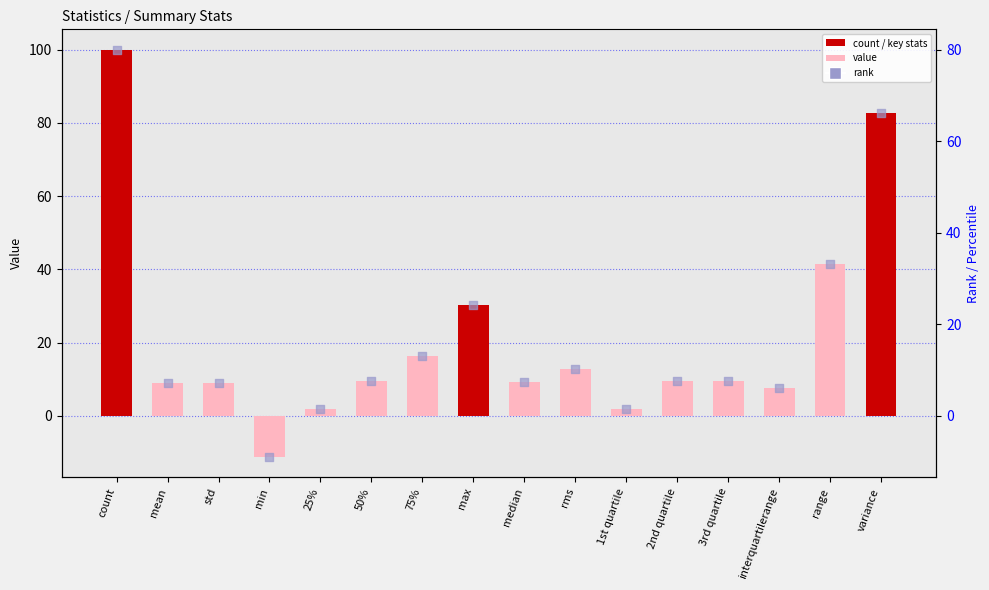

Which series reaches the minimum Y coordinate?

z values